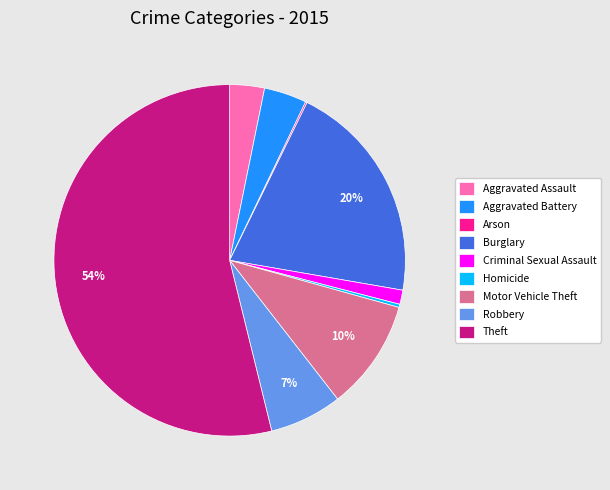

Between Theft and Burglary, which is larger?

Theft